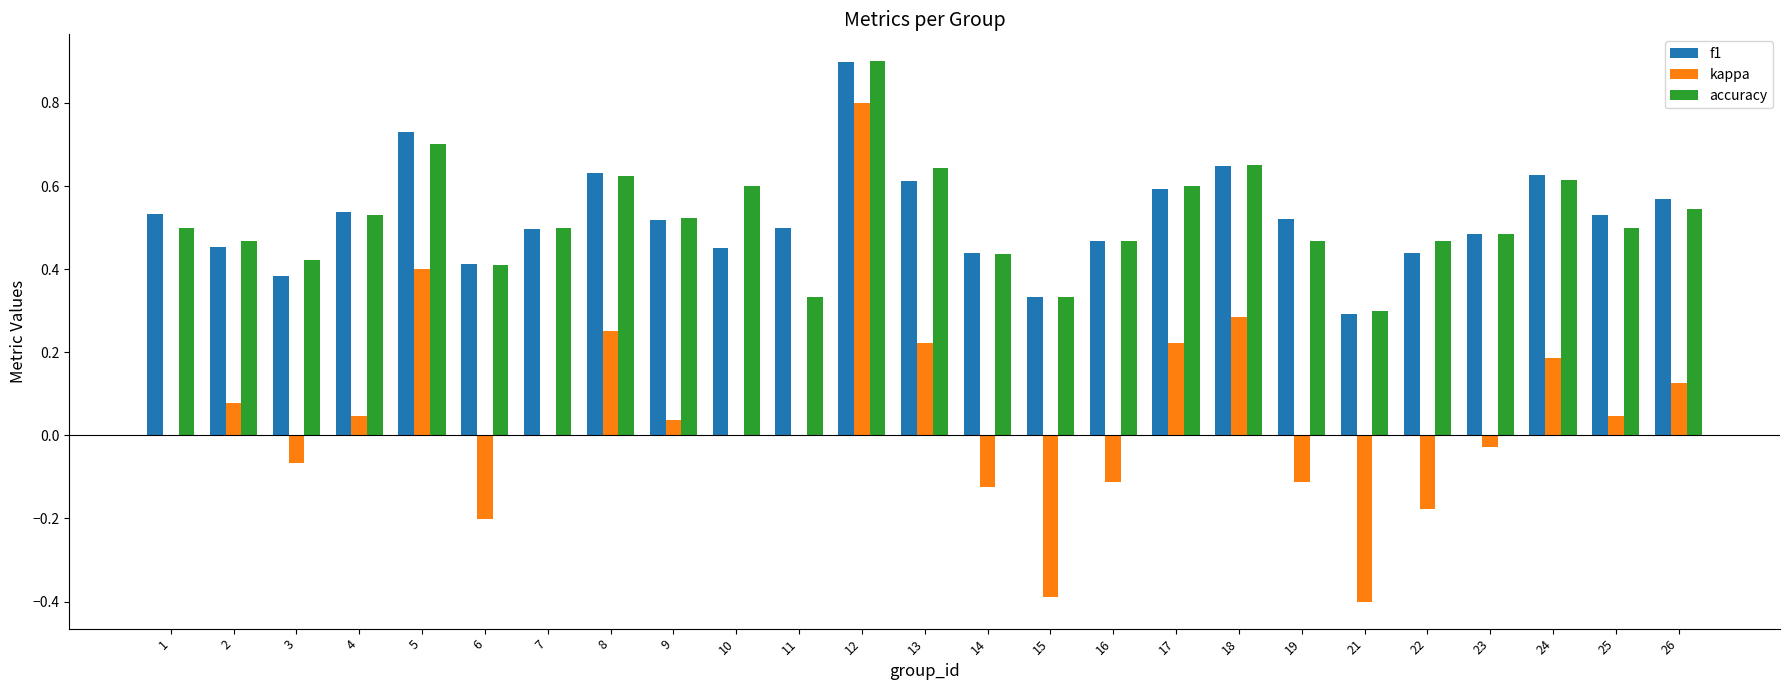

What is the maximum value shown in the chart?

0.9